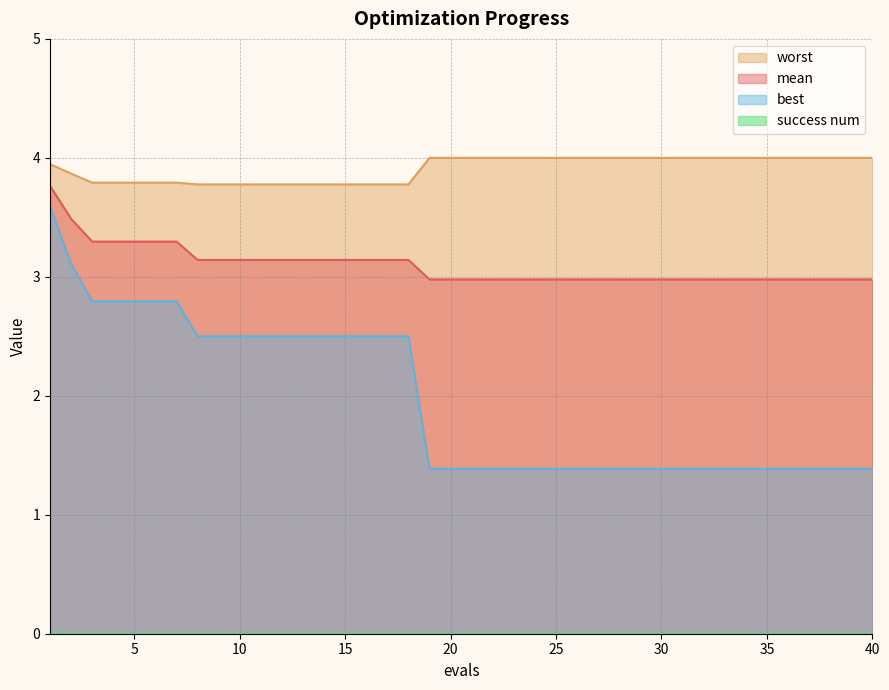

Read the worst value at 10.

3.8